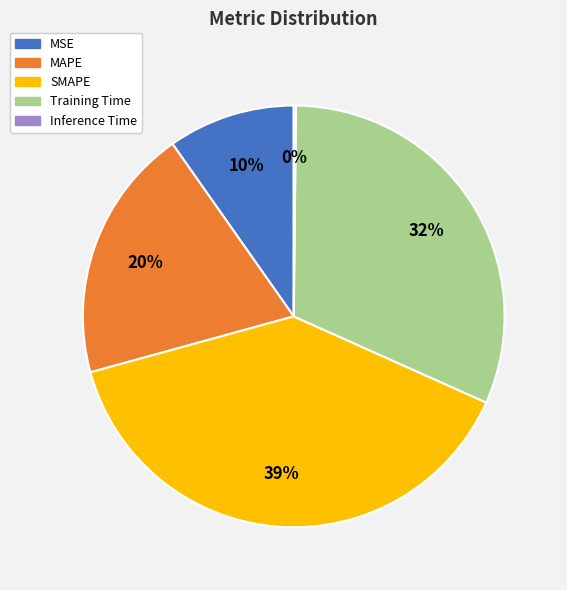

Which category has the biggest portion of the pie?

SMAPE